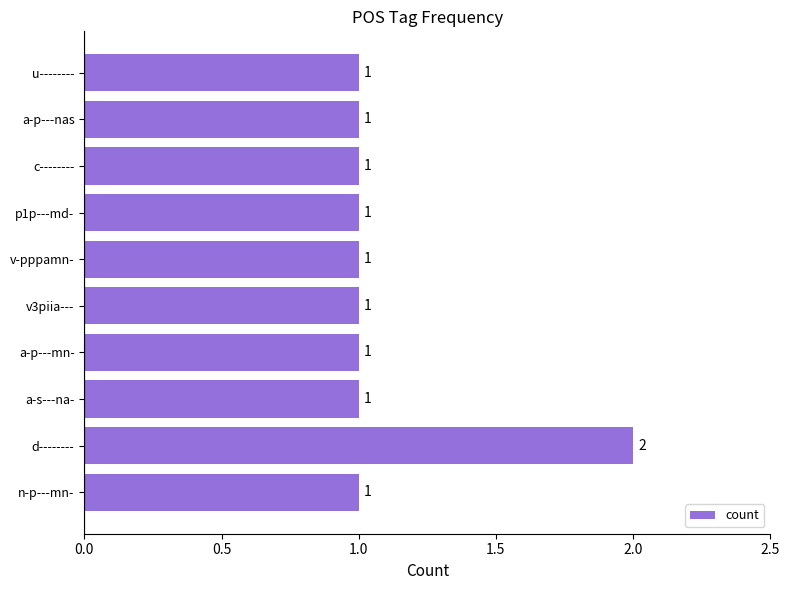

What is the ratio of the value at a-p---mn- to the value at c--------?

1.0